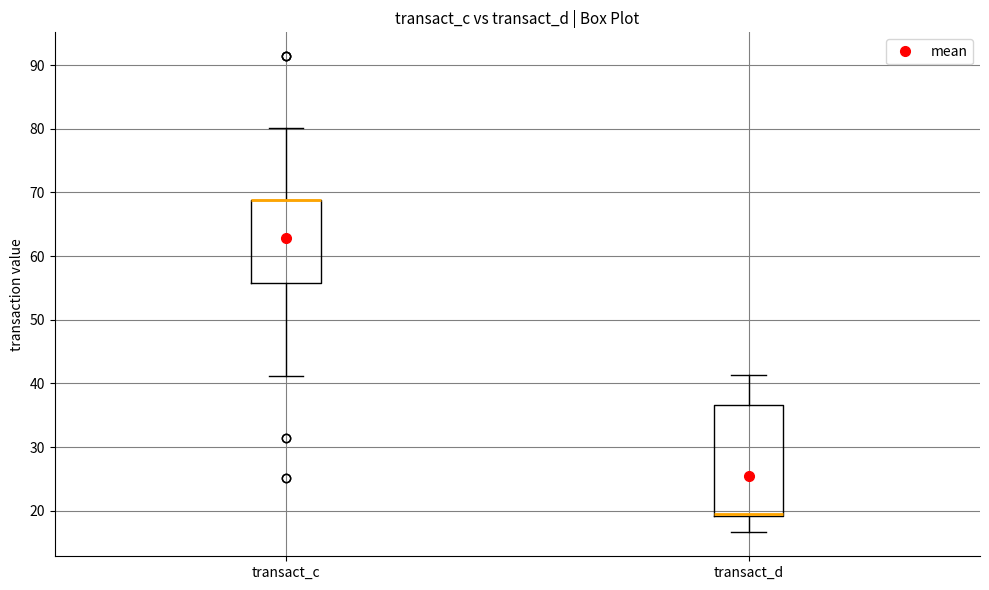

Which box is the tallest, from its lower edge to its upper edge?

transact_d